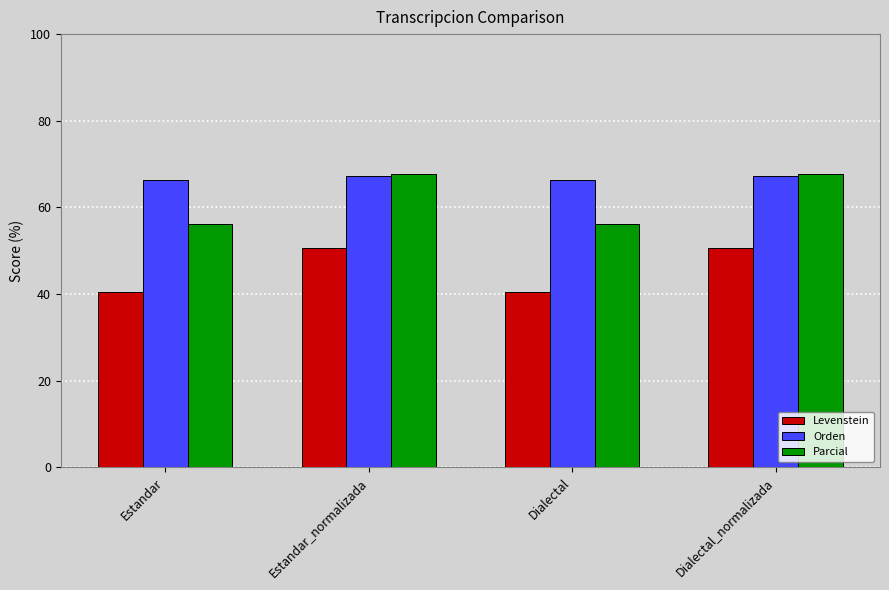

Rank the series by their average value, from lowest to highest.

Levenstein, Parcial, Orden